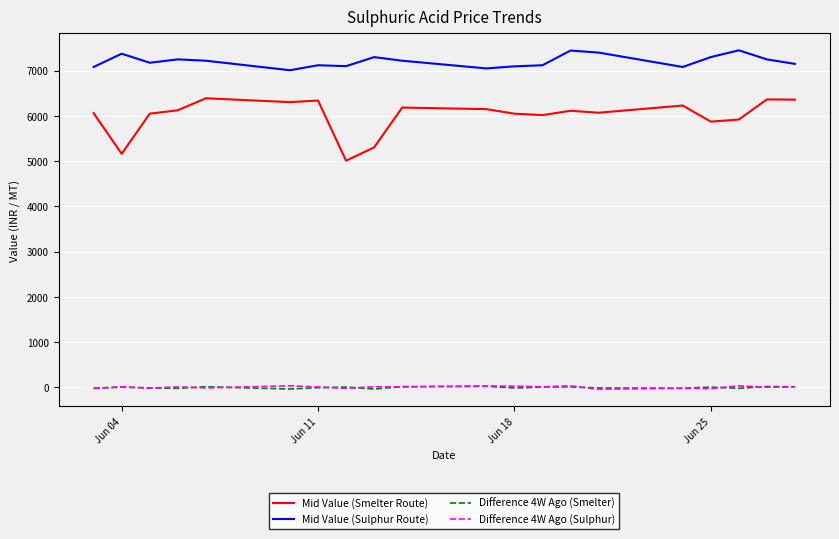

In Difference 4W Ago (Smelter), how many points are lower than both neighbors (excluding endpoints)?

6